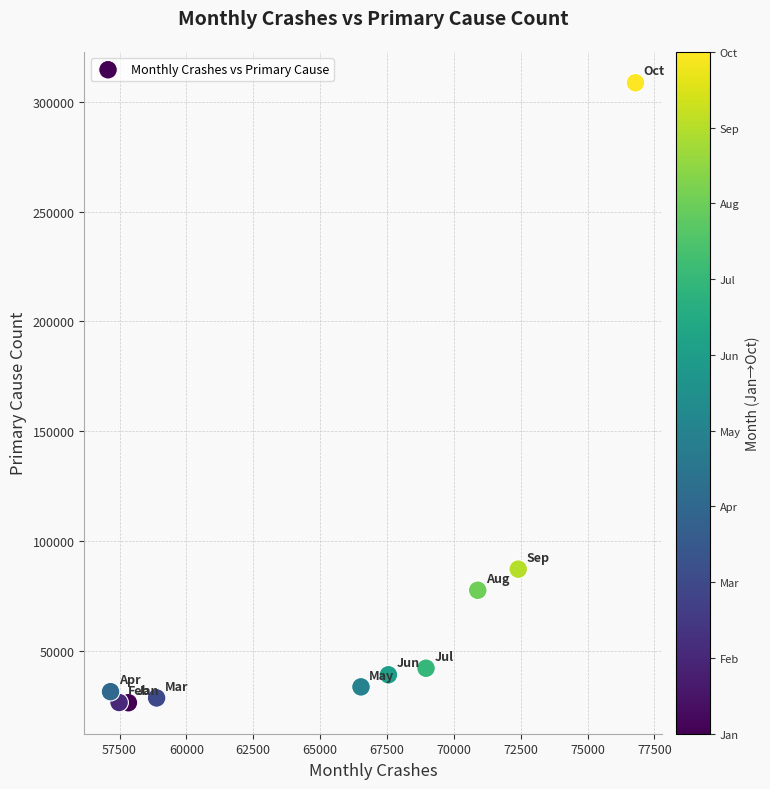

What Y value in the scatter plot is closest to 167508?

87199